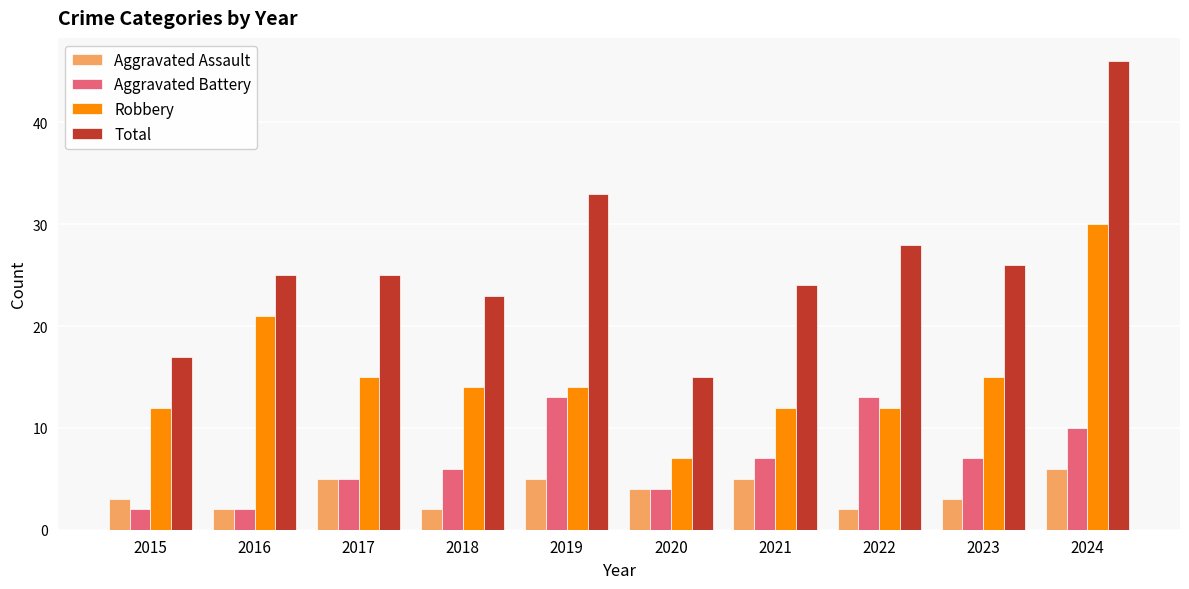

Between 2016 and 2024, which series saw the biggest shift?

Total